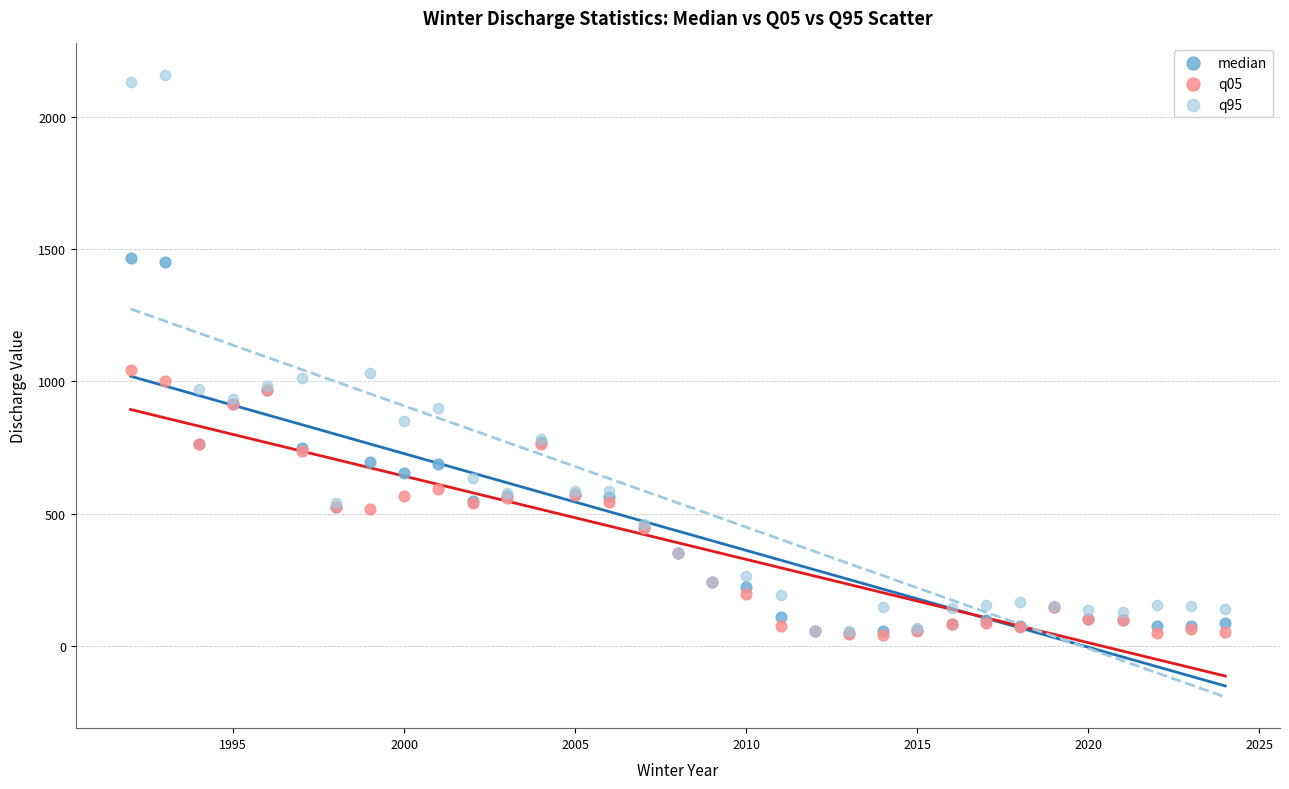

Which series has the widest spread of Y values?

q95